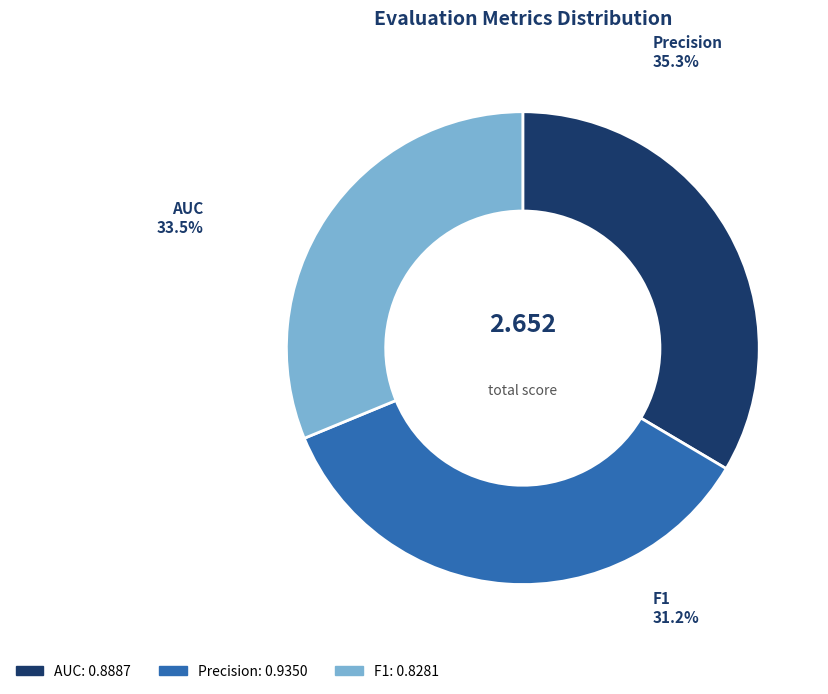

How many segments does this pie chart have?

3